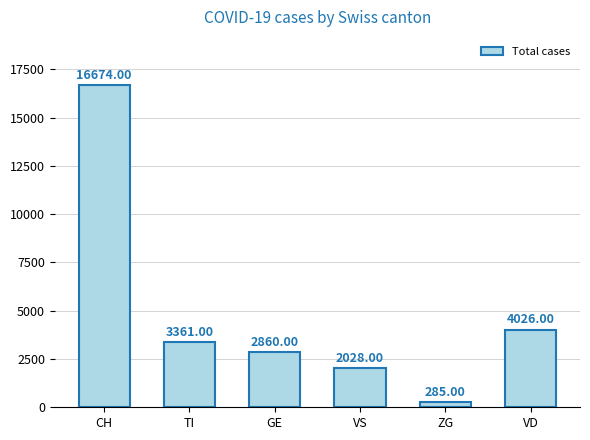

What position from the left is TI?

2